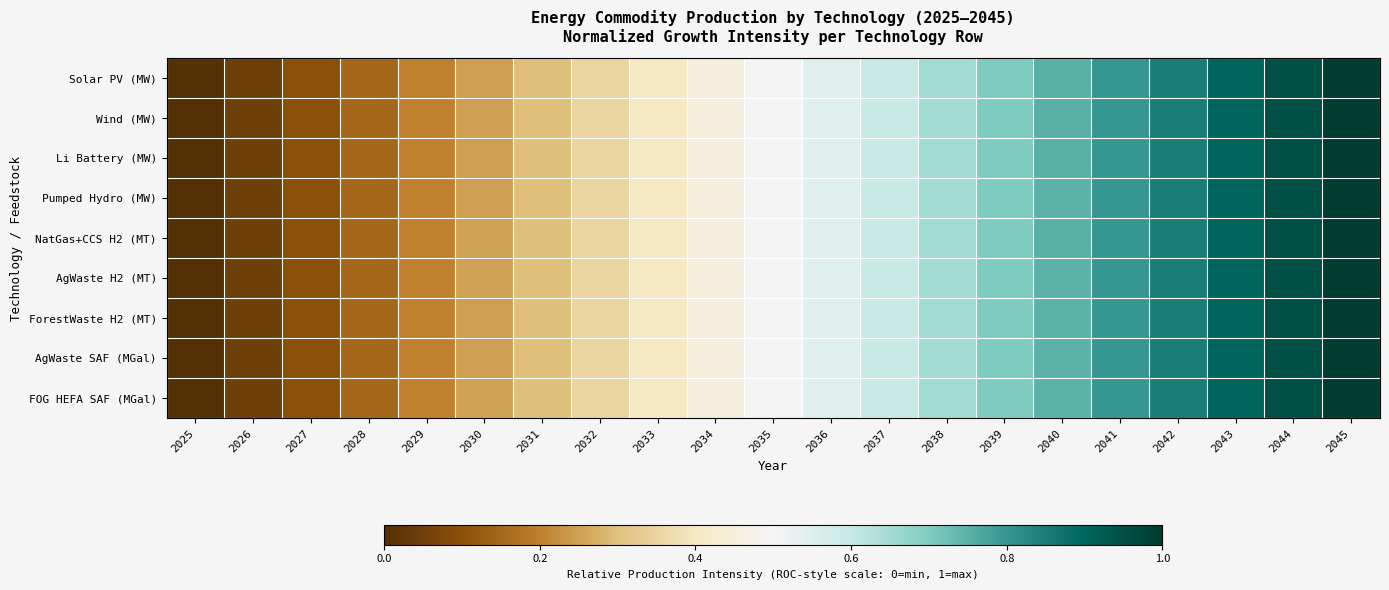

Reading right to left, extract all data points from this chart.

Solar PV (MW): 2045=1.0	2044=0.9	2043=0.9	2042=0.8	2041=0.8	2040=0.8	2039=0.7	2038=0.6	2037=0.6	2036=0.5	2035=0.5	2034=0.5	2033=0.4	2032=0.3	2031=0.3	2030=0.2	2029=0.2	2028=0.2	2027=0.1	2026=0.0	2025=0.0
Wind (MW): 2045=1.0	2044=1.0	2043=0.9	2042=0.9	2041=0.8	2040=0.8	2039=0.7	2038=0.7	2037=0.6	2036=0.6	2035=0.5	2034=0.4	2033=0.4	2032=0.3	2031=0.3	2030=0.2	2029=0.2	2028=0.1	2027=0.1	2026=0.0	2025=0.0
Li Battery (MW): 2045=1.0	2044=1.0	2043=0.9	2042=0.8	2041=0.8	2040=0.8	2039=0.7	2038=0.7	2037=0.6	2036=0.5	2035=0.5	2034=0.5	2033=0.4	2032=0.4	2031=0.3	2030=0.2	2029=0.2	2028=0.2	2027=0.1	2026=0.0	2025=0.0
Pumped Hydro (MW): 2045=1.0	2044=0.9	2043=0.9	2042=0.8	2041=0.8	2040=0.7	2039=0.7	2038=0.7	2037=0.6	2036=0.6	2035=0.5	2034=0.4	2033=0.4	2032=0.3	2031=0.3	2030=0.2	2029=0.2	2028=0.2	2027=0.1	2026=0.1	2025=0.0
NatGas+CCS H2 (MT): 2045=1.0	2044=1.0	2043=0.9	2042=0.9	2041=0.8	2040=0.8	2039=0.7	2038=0.7	2037=0.6	2036=0.6	2035=0.5	2034=0.5	2033=0.4	2032=0.4	2031=0.3	2030=0.3	2029=0.2	2028=0.2	2027=0.1	2026=0.1	2025=0.0
AgWaste H2 (MT): 2045=1.0	2044=0.9	2043=0.9	2042=0.8	2041=0.8	2040=0.7	2039=0.7	2038=0.6	2037=0.6	2036=0.5	2035=0.5	2034=0.5	2033=0.4	2032=0.4	2031=0.3	2030=0.3	2029=0.2	2028=0.2	2027=0.1	2026=0.1	2025=0.0
ForestWaste H2 (MT): 2045=1.0	2044=0.9	2043=0.9	2042=0.8	2041=0.8	2040=0.7	2039=0.7	2038=0.7	2037=0.6	2036=0.6	2035=0.5	2034=0.4	2033=0.4	2032=0.3	2031=0.3	2030=0.2	2029=0.2	2028=0.2	2027=0.1	2026=0.1	2025=0.0
AgWaste SAF (MGal): 2045=1.0	2044=1.0	2043=0.9	2042=0.8	2041=0.8	2040=0.7	2039=0.7	2038=0.6	2037=0.6	2036=0.5	2035=0.5	2034=0.4	2033=0.4	2032=0.3	2031=0.3	2030=0.2	2029=0.2	2028=0.1	2027=0.1	2026=0.0	2025=0.0
FOG HEFA SAF (MGal): 2045=1.0	2044=0.9	2043=0.9	2042=0.8	2041=0.8	2040=0.7	2039=0.7	2038=0.7	2037=0.6	2036=0.5	2035=0.5	2034=0.5	2033=0.4	2032=0.3	2031=0.3	2030=0.3	2029=0.2	2028=0.2	2027=0.1	2026=0.1	2025=0.0